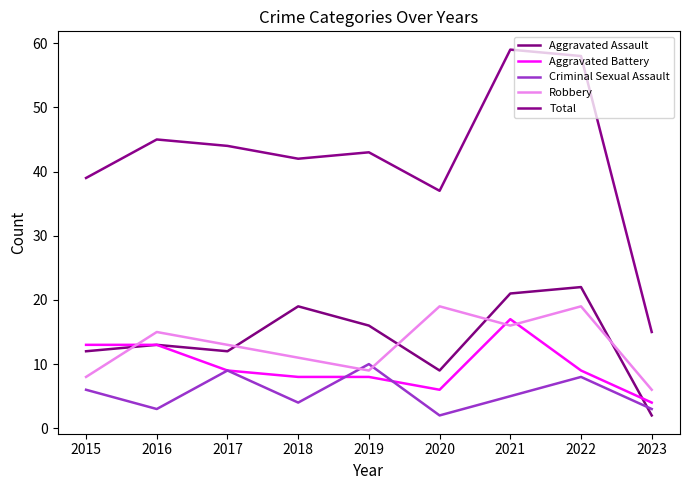

Rank the series at 2017 from highest to lowest value.

Total, Robbery, Aggravated Assault, Aggravated Battery, Criminal Sexual Assault